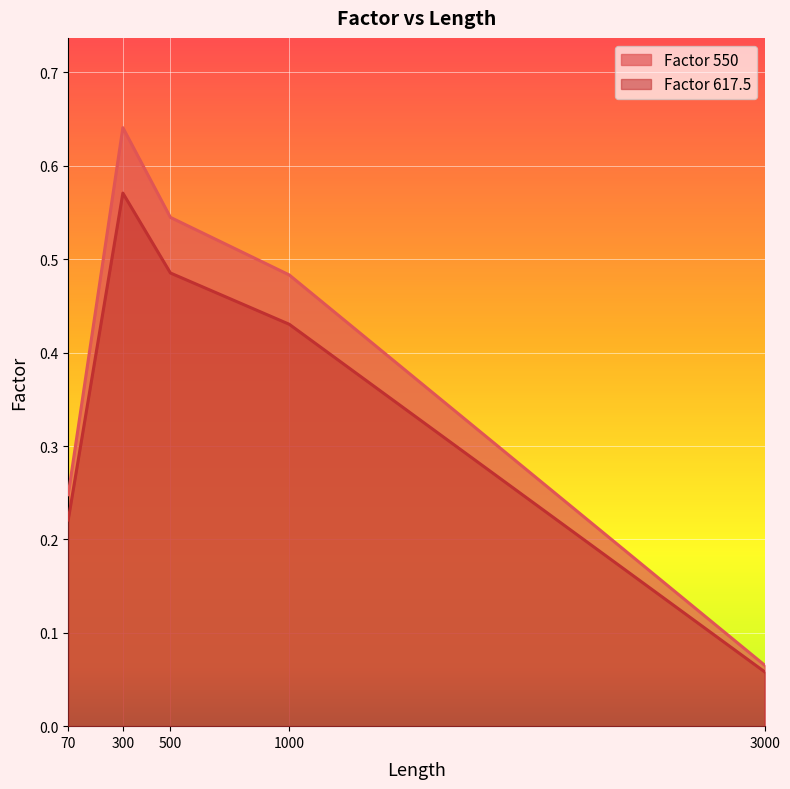

What is the value of the Factor 617.5 point at the 3rd from the left?

0.5